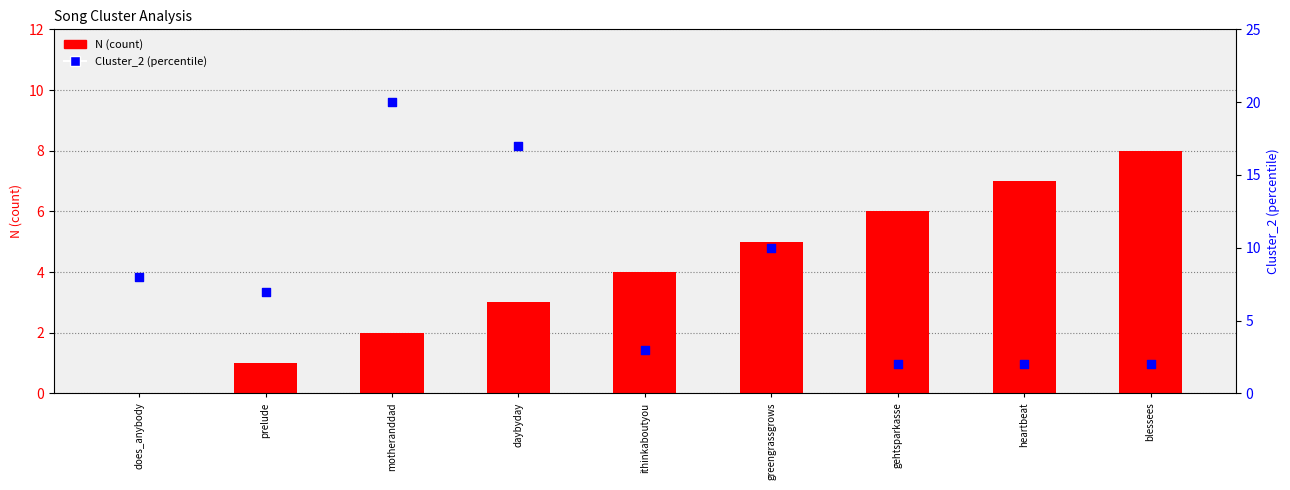

At how many categories does at least one series exceed 16?

2